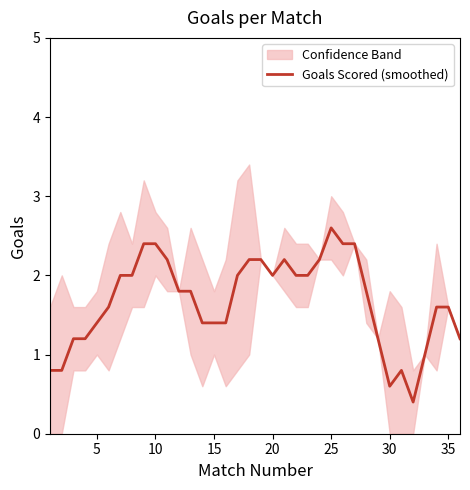

At which label does Goals Scored (smoothed) reach its peak?

25